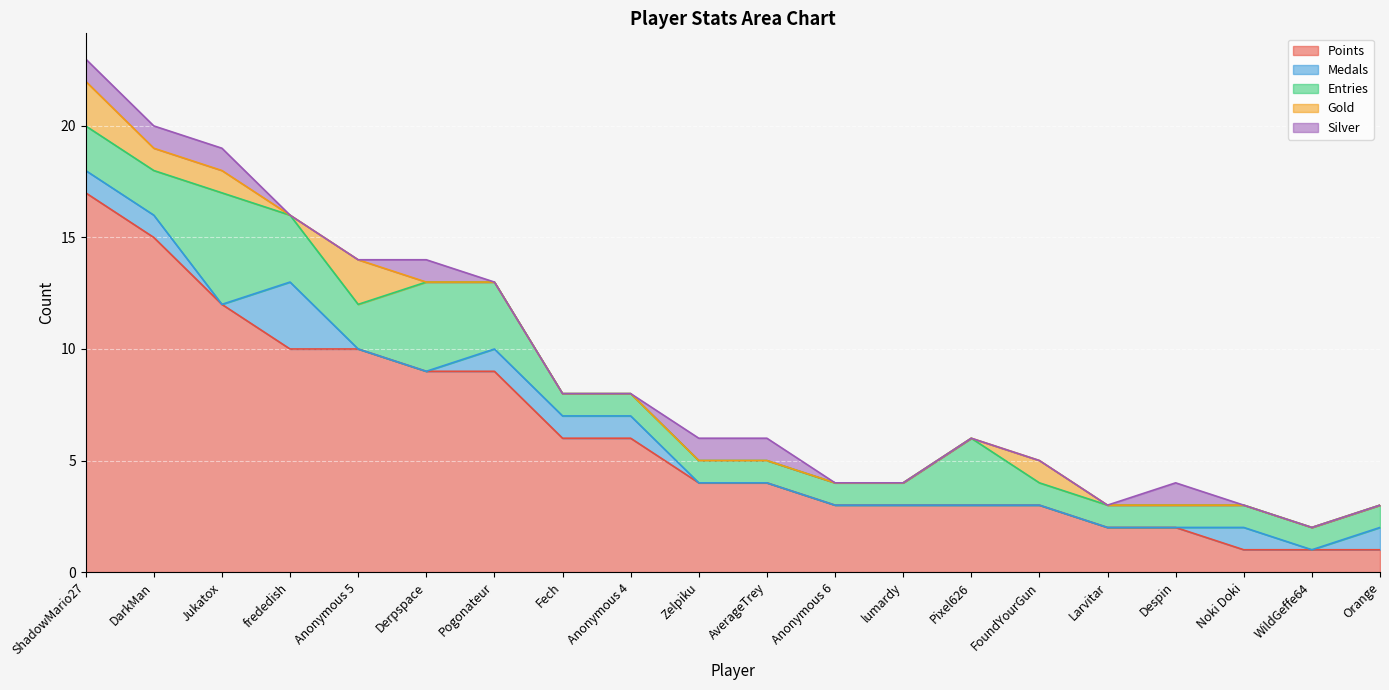

True or false: Points has more than 2 points higher than both neighbors.

False